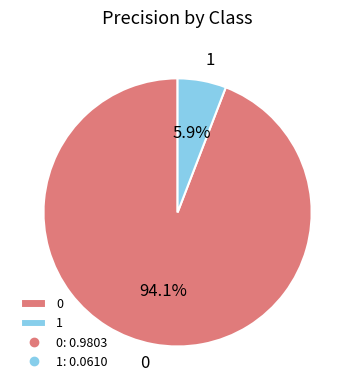

To the nearest percent, what is the average slice percentage?

50%